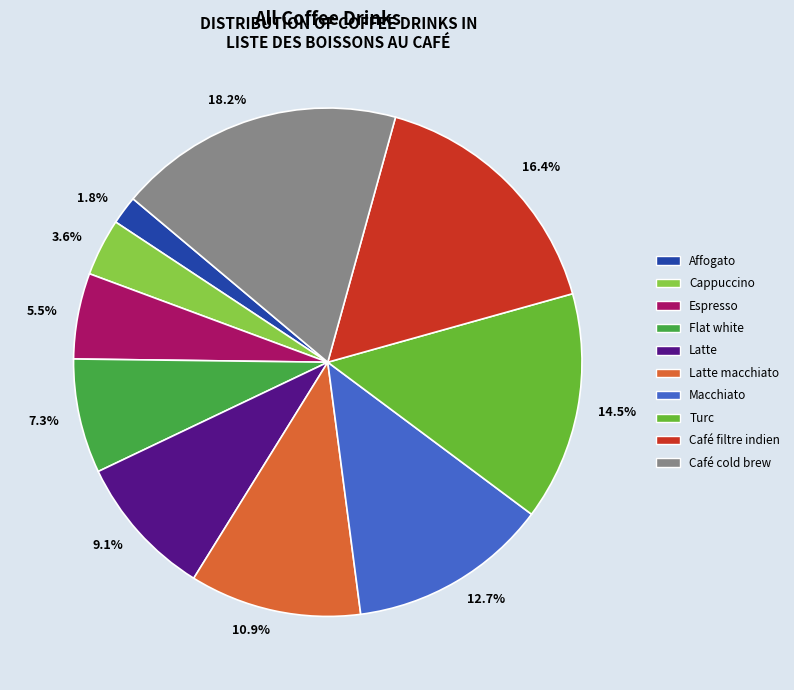

What percentage is the Flat white slice, to the nearest percent?

7%